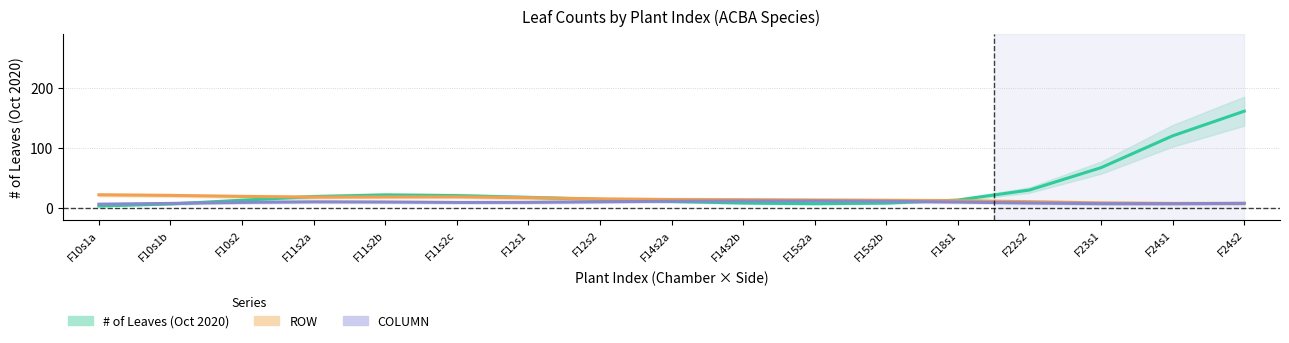

Reading left to right, transcribe all the data shown in this chart.

# of Leaves (Oct 2020): F10s1a=3.2	F10s1b=6.6	F10s2=12.8	F11s2a=18.8	F11s2b=21.5	F11s2c=20.4	F12s1=17.5	F12s2=14.1	F14s2a=10.8	F14s2b=8.1	F15s2a=7.0	F15s2b=8.0	F18s1=13.1	F22s2=29.7	F23s1=66.9	F24s1=119.9	F24s2=160.9
ROW: F10s1a=21.8	F10s1b=20.8	F10s2=19.1	F11s2a=18.0	F11s2b=18.3	F11s2c=18.5	F12s1=17.0	F12s2=14.9	F14s2a=14.0	F14s2b=13.6	F15s2a=13.1	F15s2b=12.6	F18s1=12.0	F22s2=10.3	F23s1=8.3	F24s1=7.4	F24s2=7.5
COLUMN: F10s1a=6.2	F10s1b=7.5	F10s2=9.2	F11s2a=10.1	F11s2b=9.8	F11s2c=9.1	F12s1=9.2	F12s2=10.2	F14s2a=11.1	F14s2b=11.6	F15s2a=11.6	F15s2b=10.9	F18s1=9.7	F22s2=8.2	F23s1=7.1	F24s1=7.0	F24s2=7.6